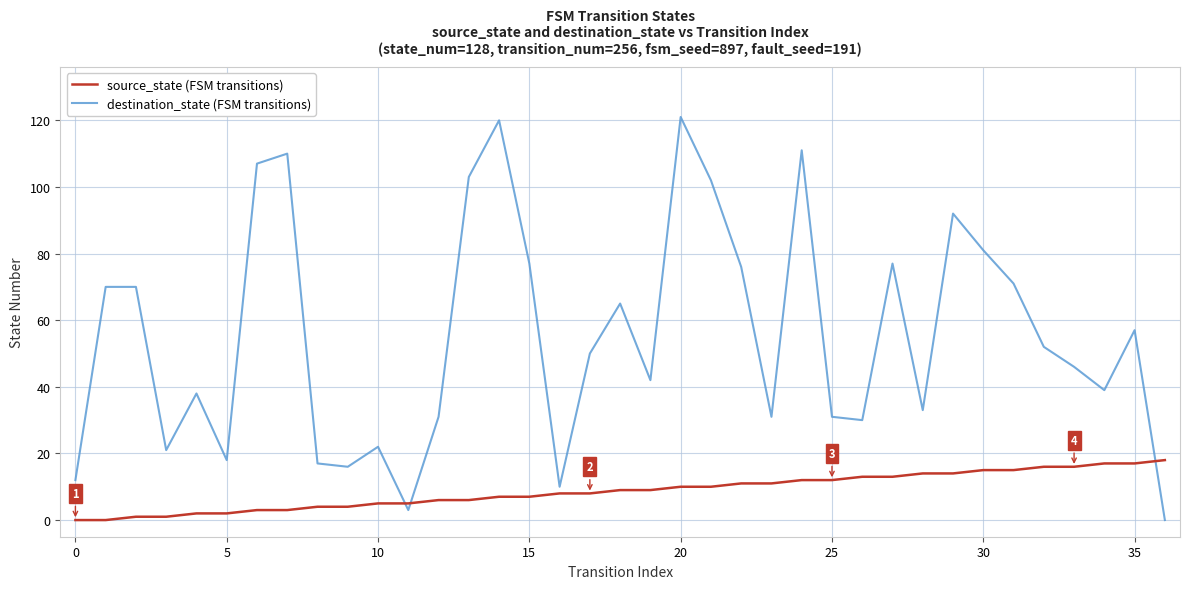

What is the maximum value shown in the chart?

121